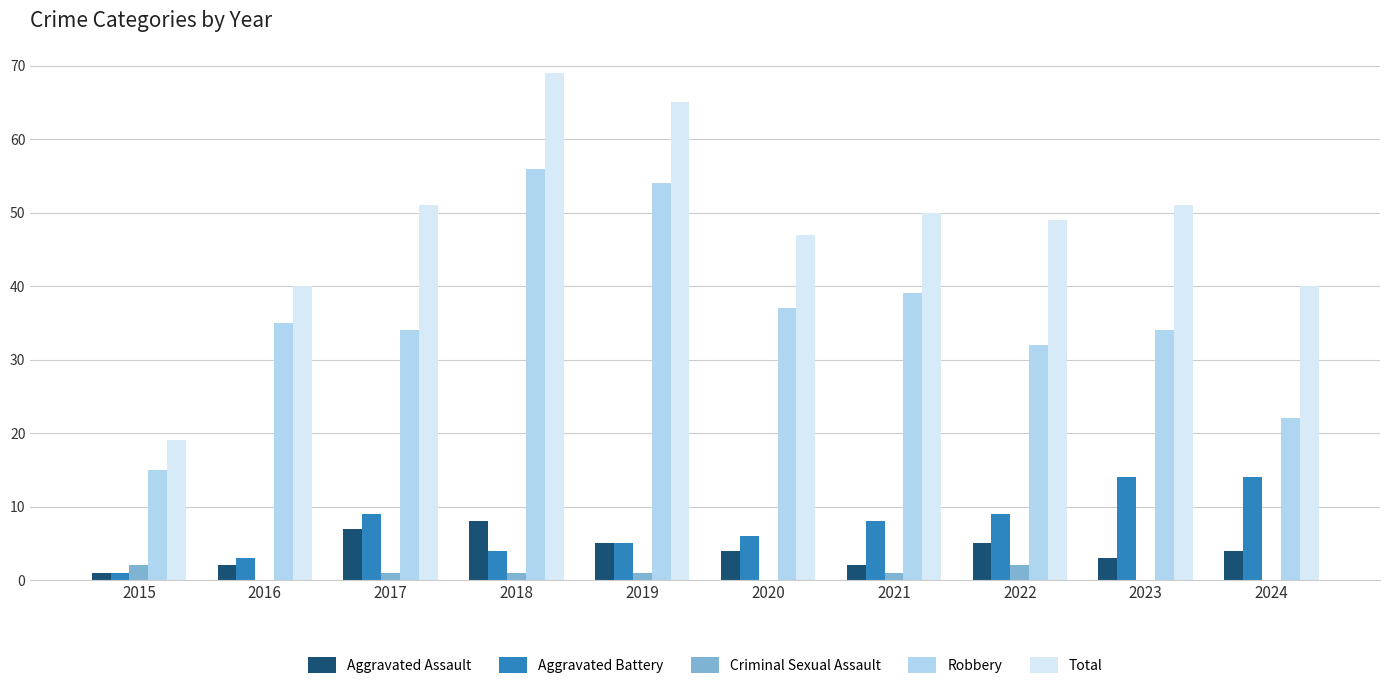

Is it true that Aggravated Battery equals 6 at 2020?

True